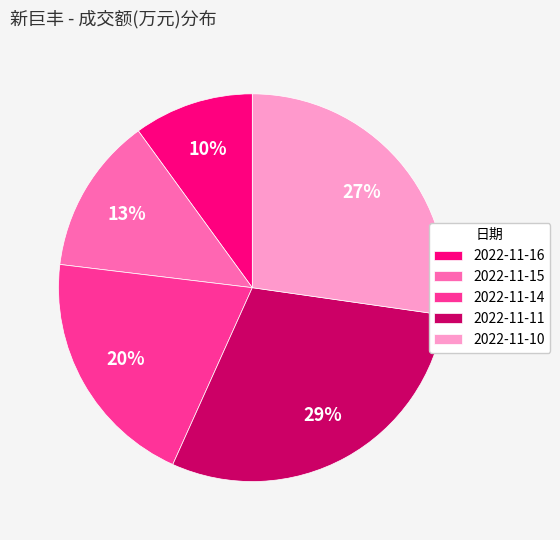

Do 2022-11-14 and 2022-11-10 together represent more than half of the pie?

No